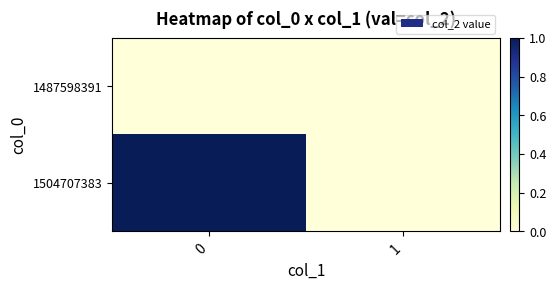

Rank the series by their maximum value, from highest to lowest.

1504707383, 1487598391